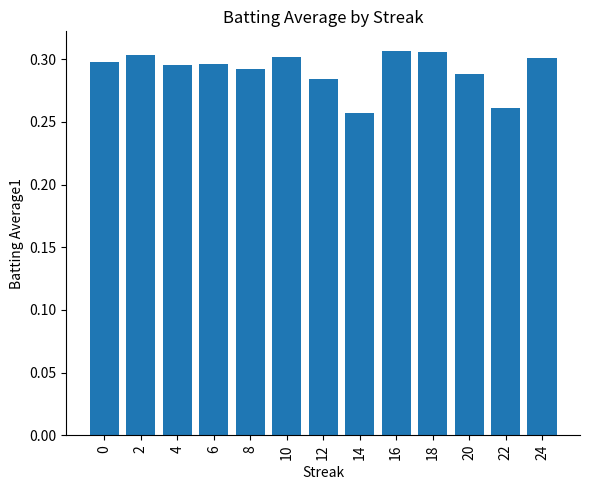

The chart shows a value of 0.1 at 8. True or false?

False